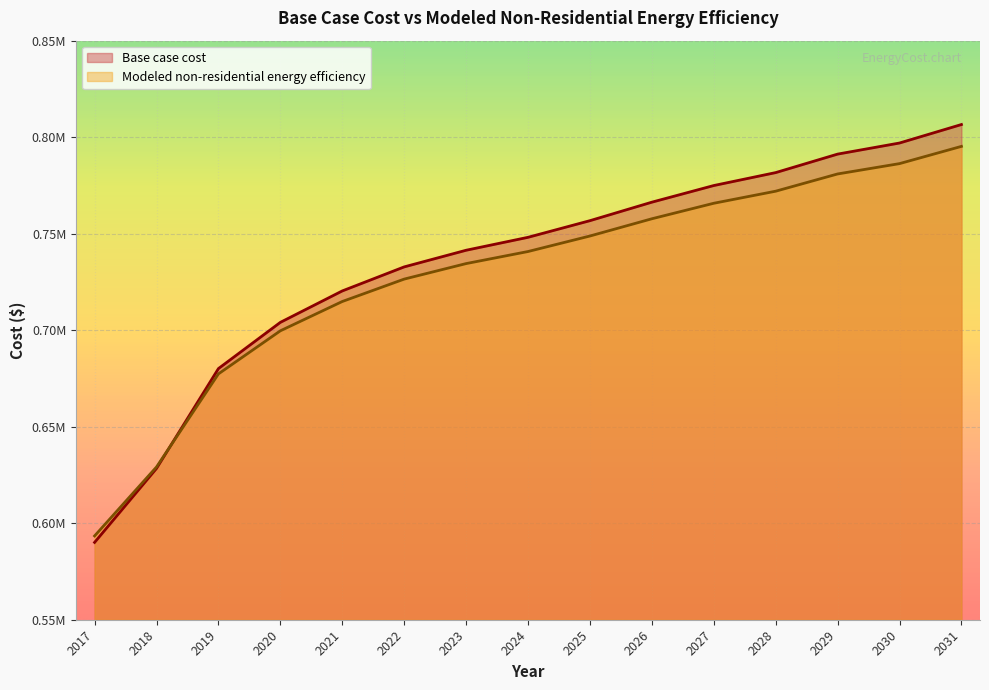

What is the difference between the maximum and minimum values in the Base case cost series?

216489.4